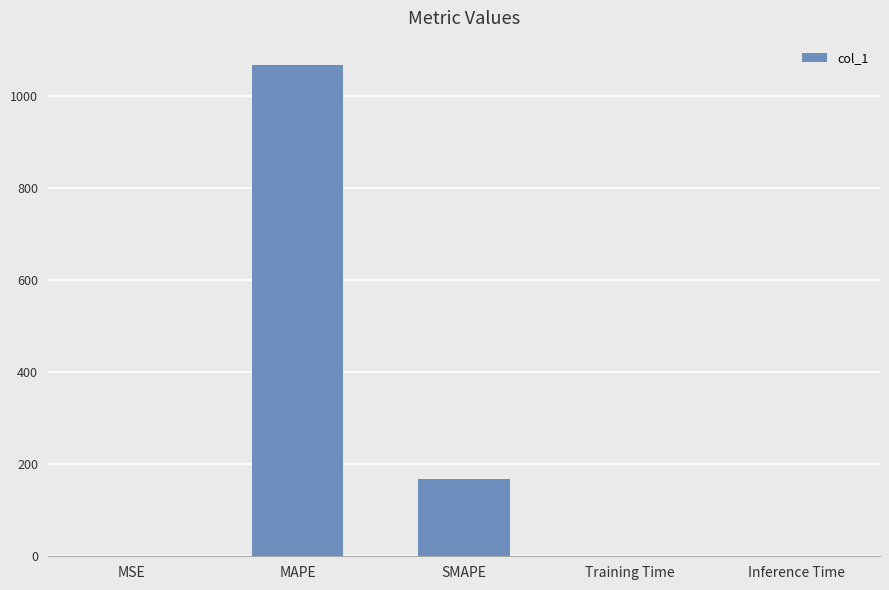

What is the maximum value shown in the chart?

1066.4